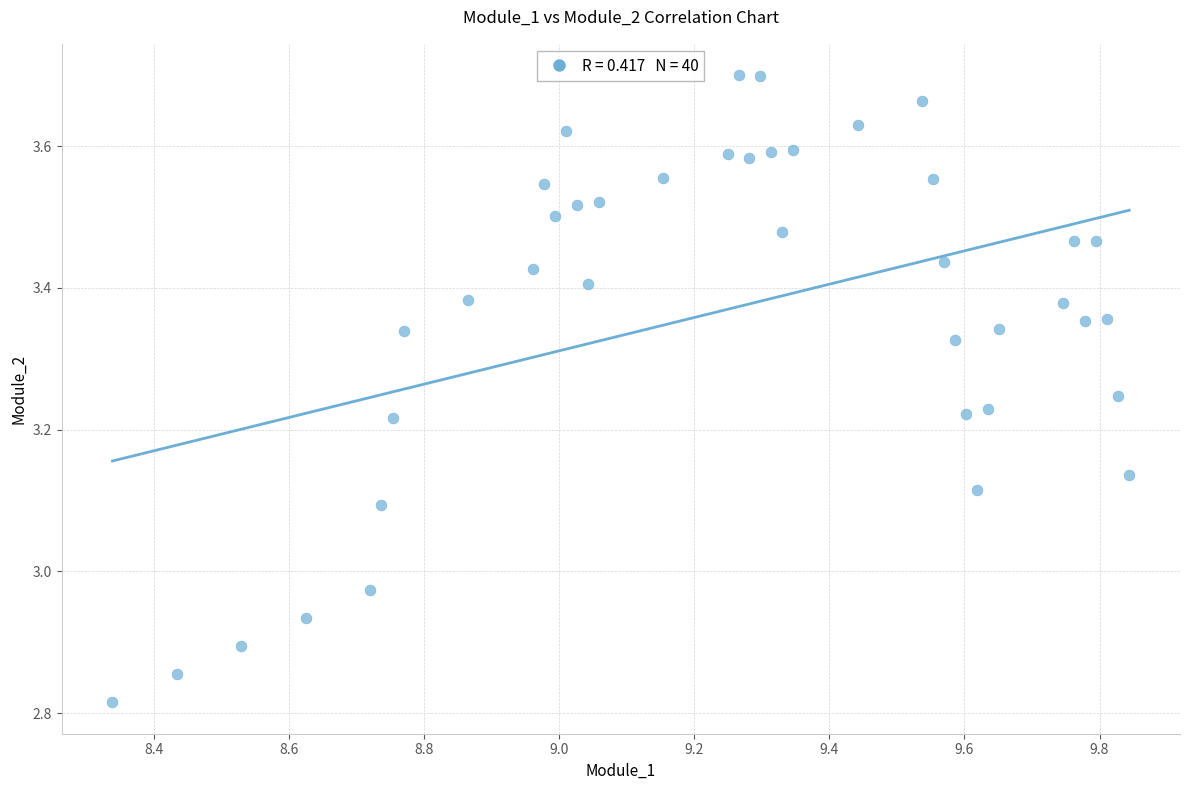

What is the range of Y values (max minus min)?

0.9